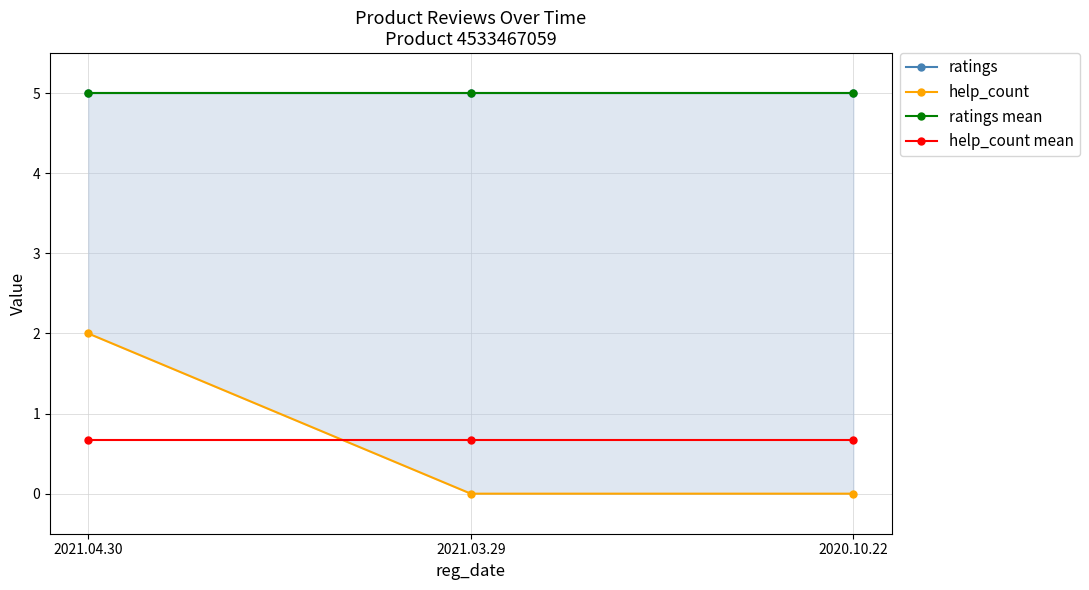

At which category does the chart reach its minimum across all series?

2021.03.29